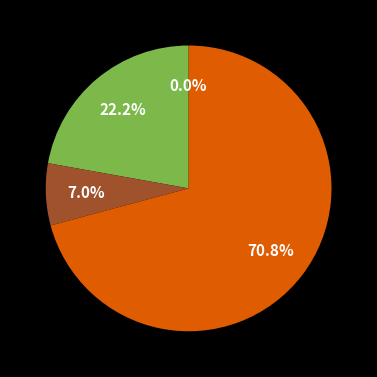

What is the majority slice?

Inference Time